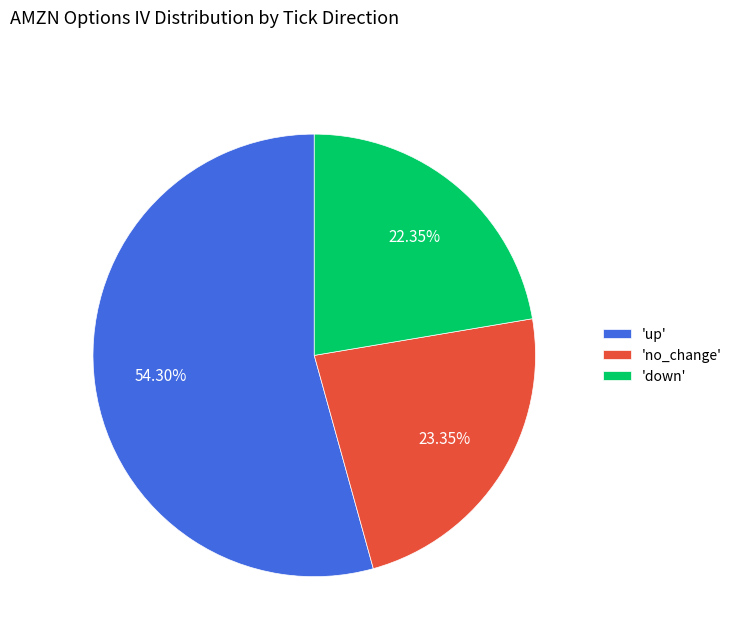

Do 'up' and 'down' together represent more than half of the pie?

Yes